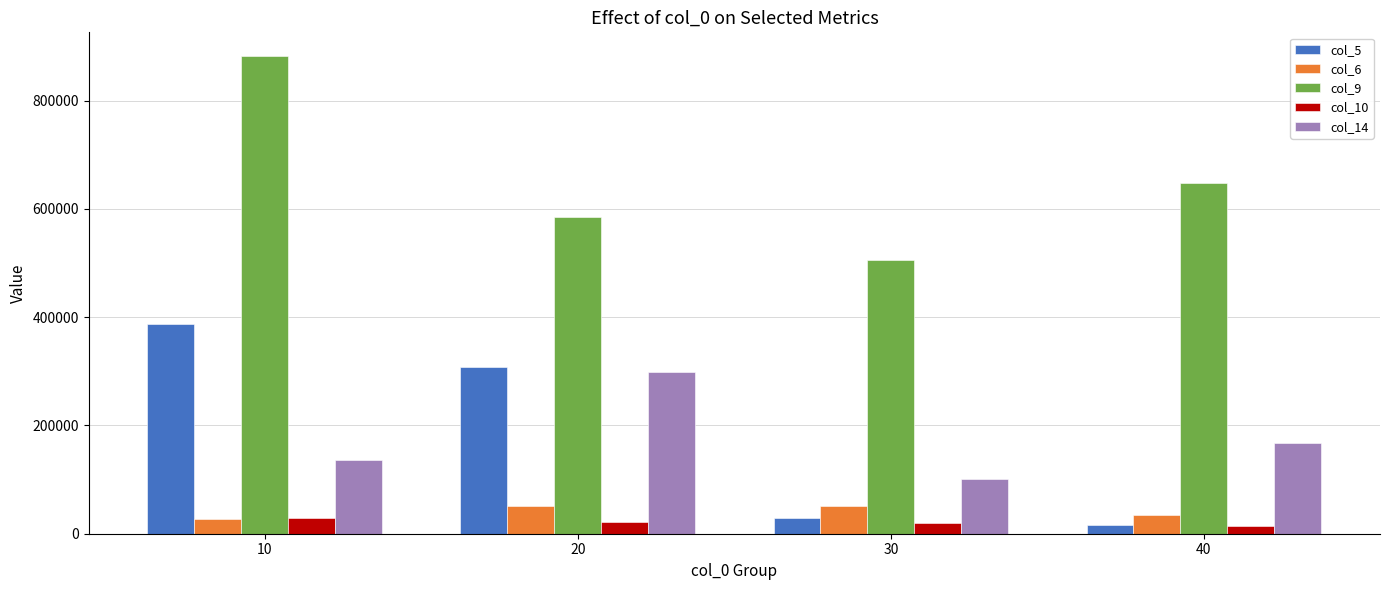

How many distinct data groups are displayed?

5